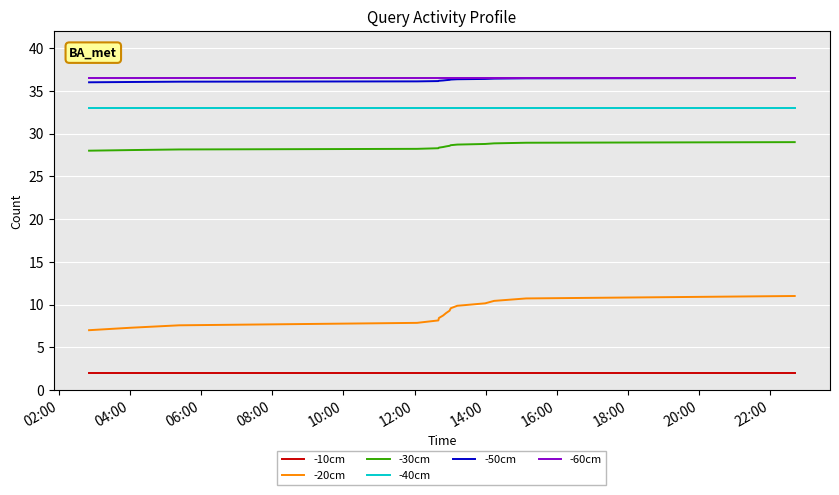

What is the greatest value displayed?

36.5